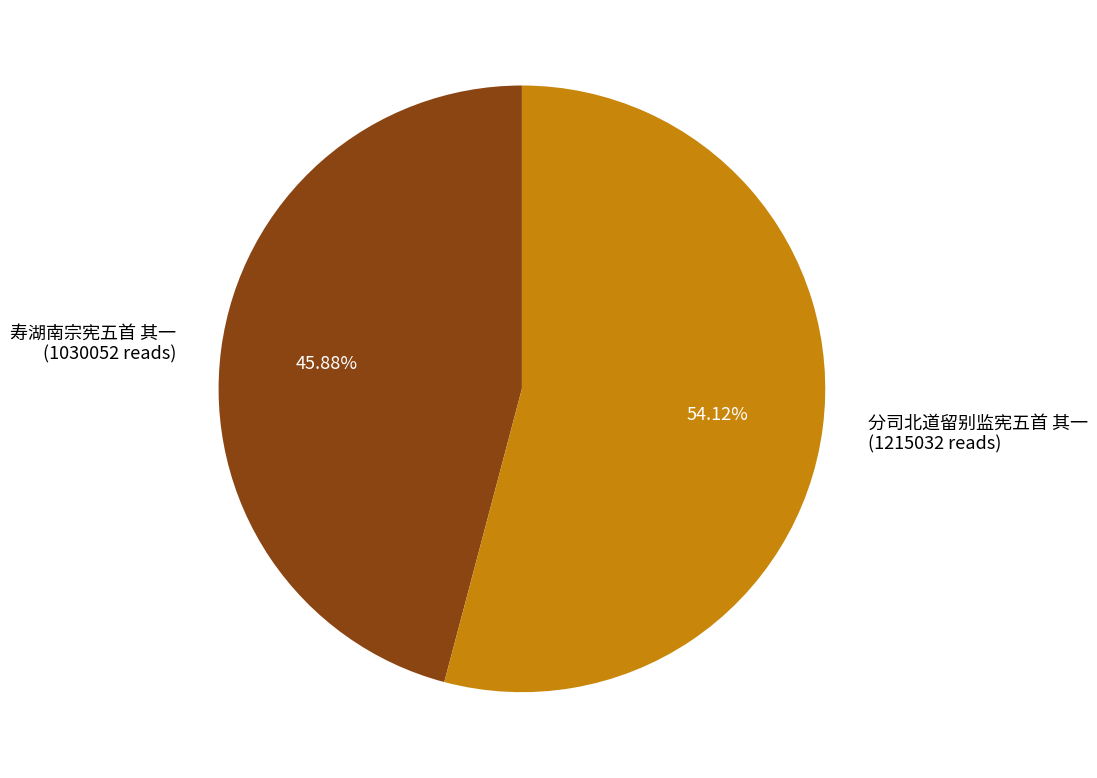

Which category accounts for the majority?

分司北道留别监宪五首 其一